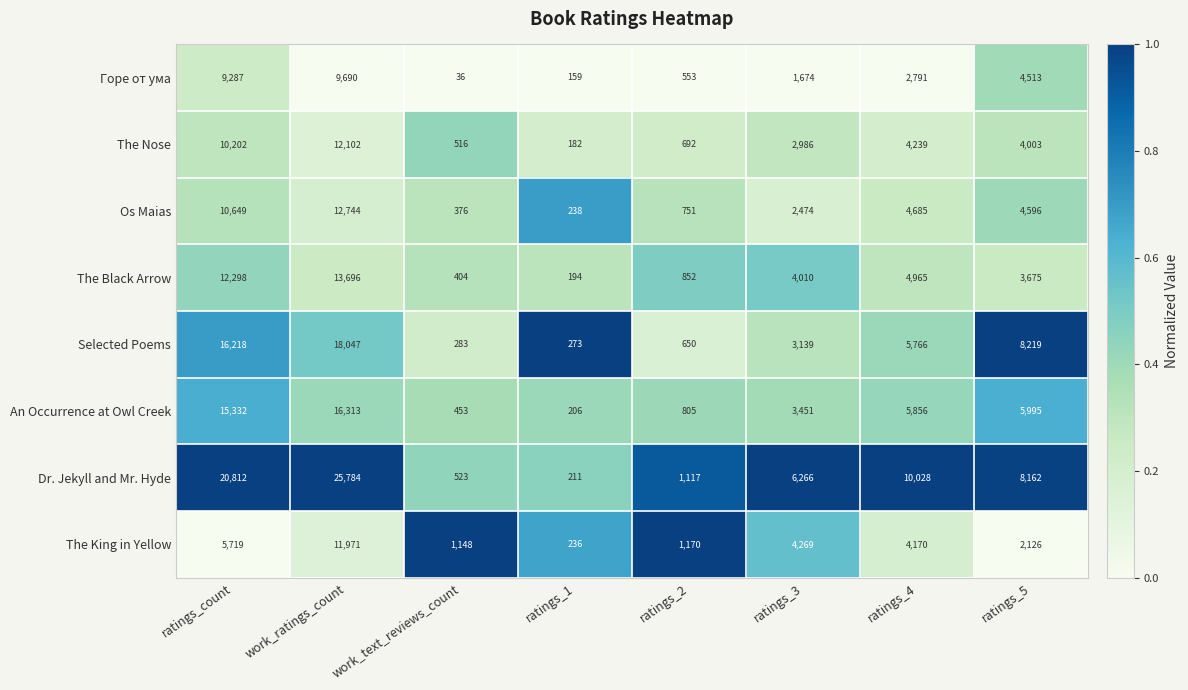

The value of Горе от ума at ratings_3 is 2686. True or false?

False